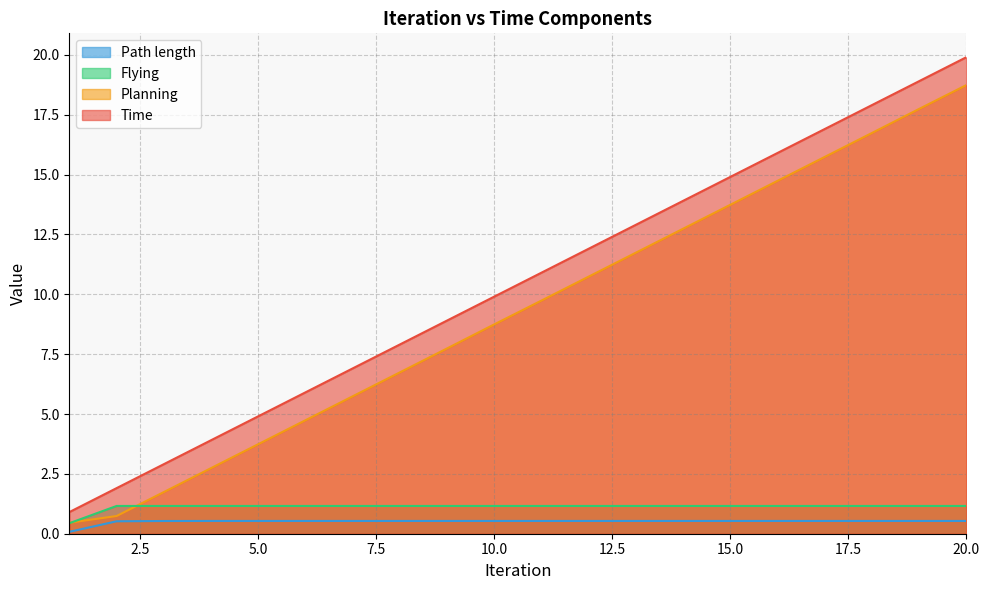

What is the minimum value for Time?

0.9